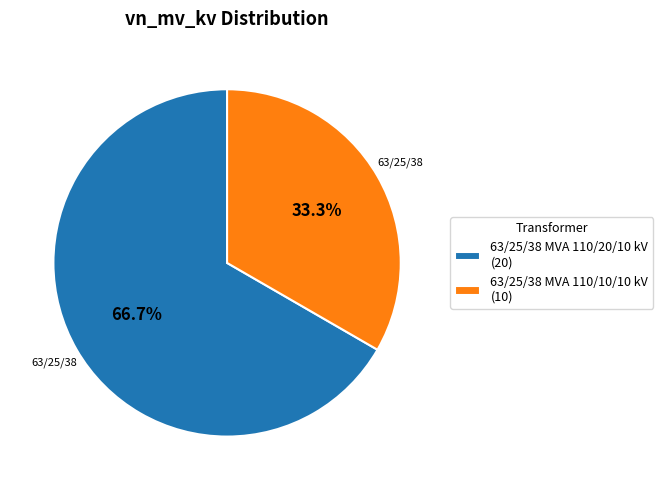

To the nearest percent, what percentage of the pie is 63/25/38 MVA 110/10/10 kV?

33%